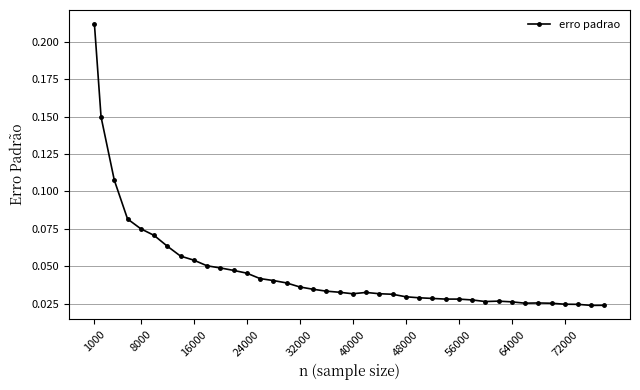

How many values are between 0 and 1?

40